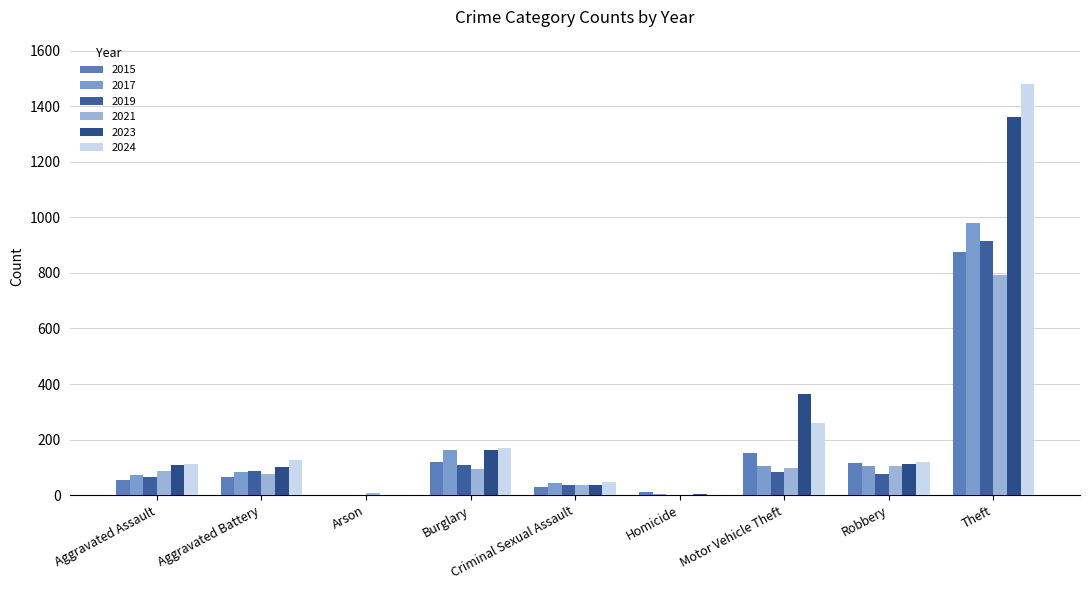

Count the number of data series in this chart.

6